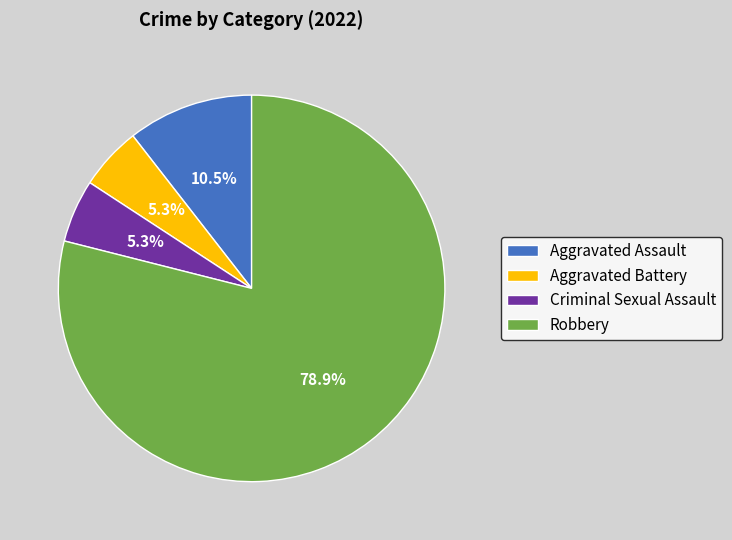

Do Criminal Sexual Assault and Aggravated Battery together represent more than half of the pie?

No